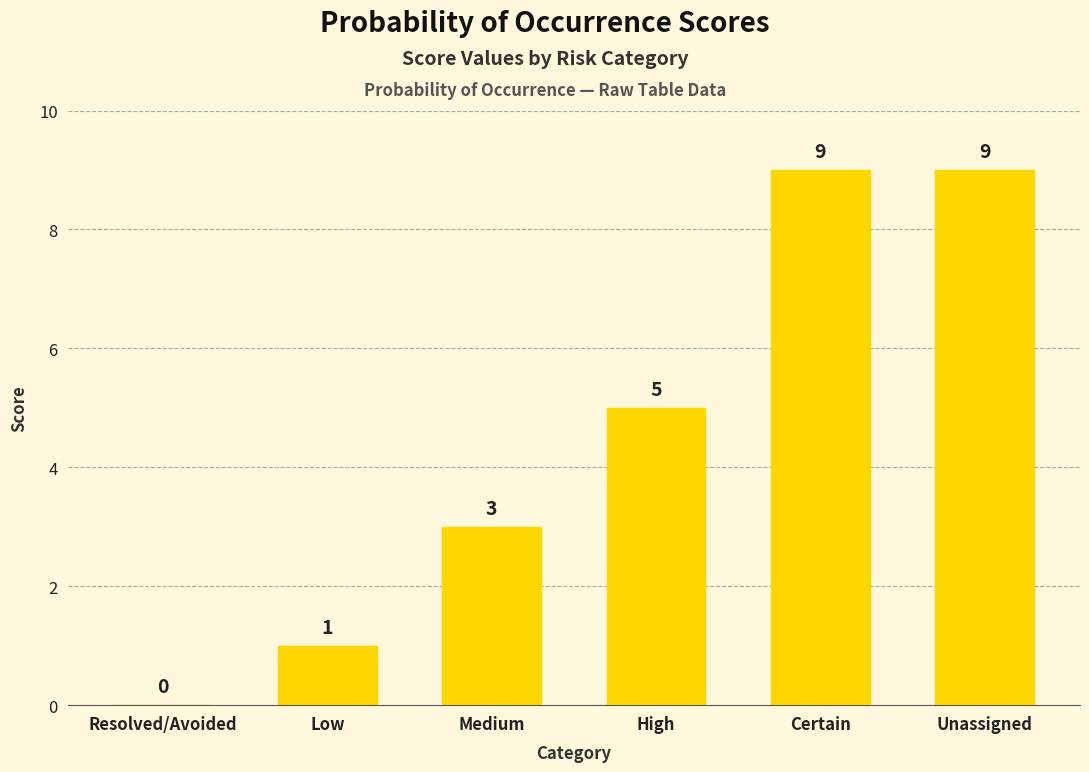

What is the greatest value displayed?

9